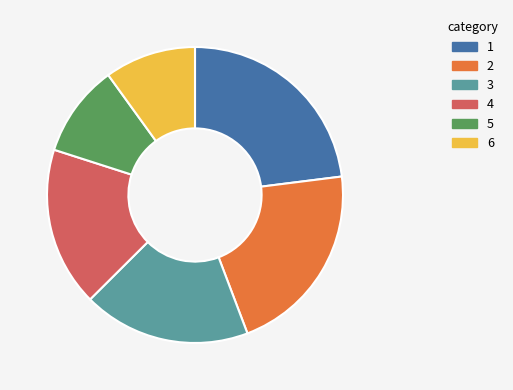

Do 1 and 2 together represent more than half of the pie?

No